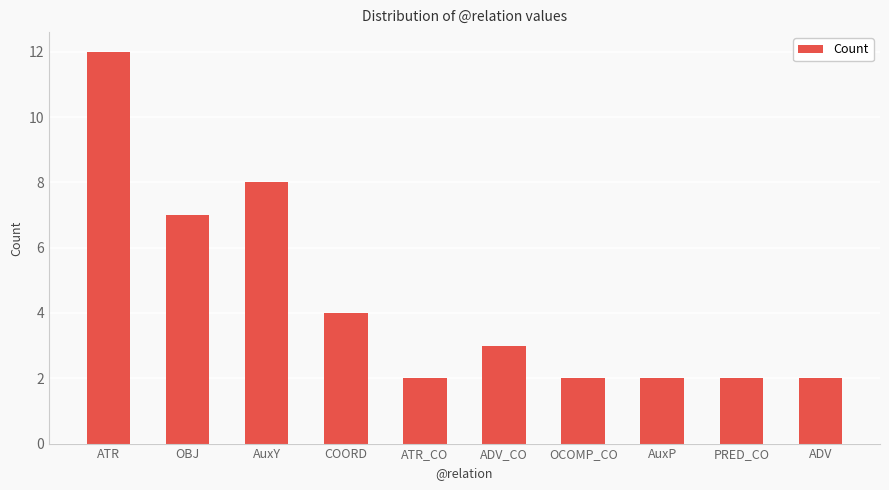

What is the difference between the maximum and minimum values?

10